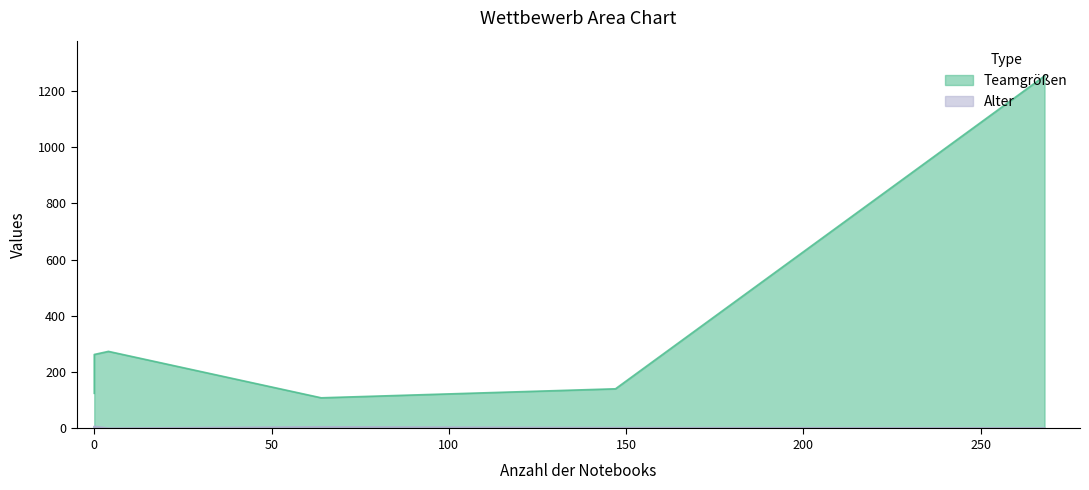

Count the number of data series in this chart.

2